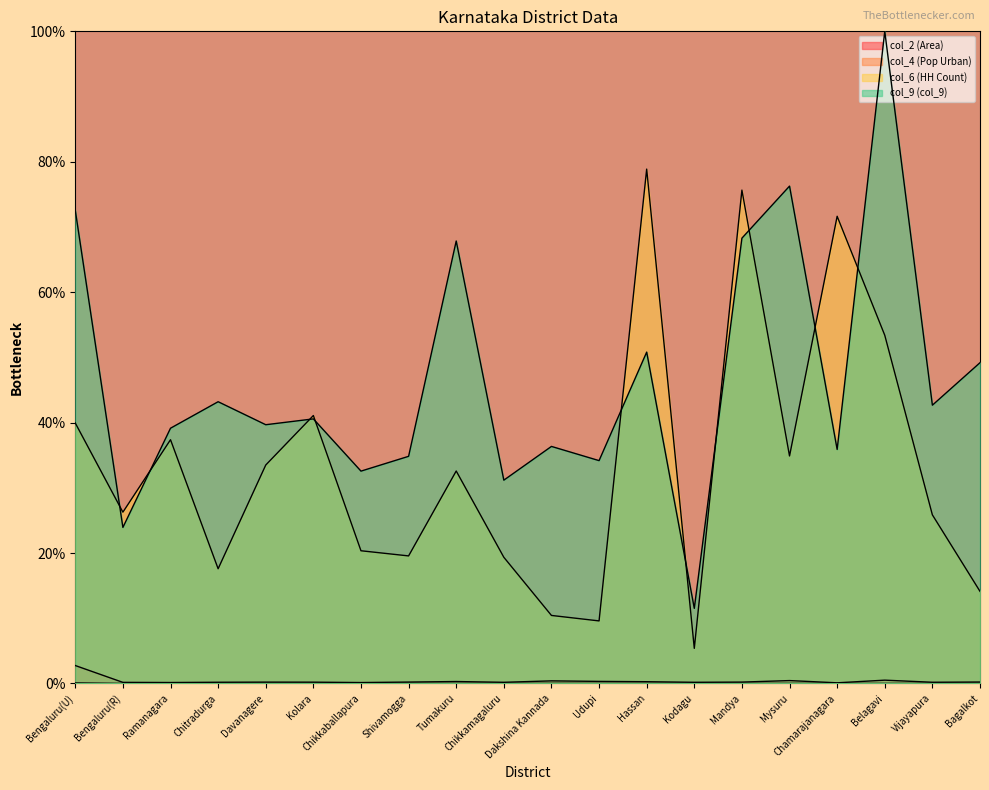

What is the label of the 2nd point from the left?

Bengaluru(R)